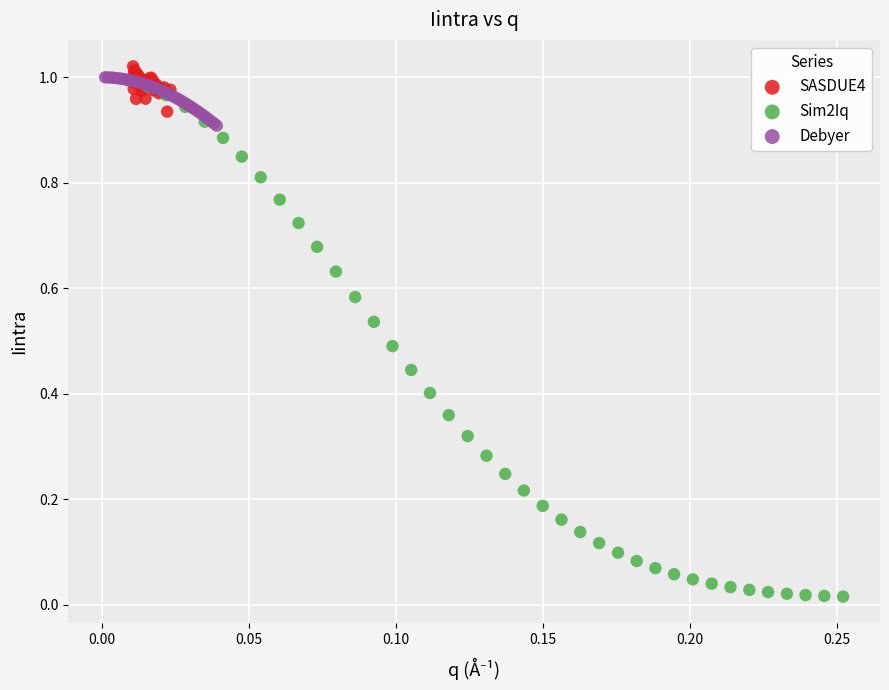

Which series contains the highest Y value?

SASDUE4